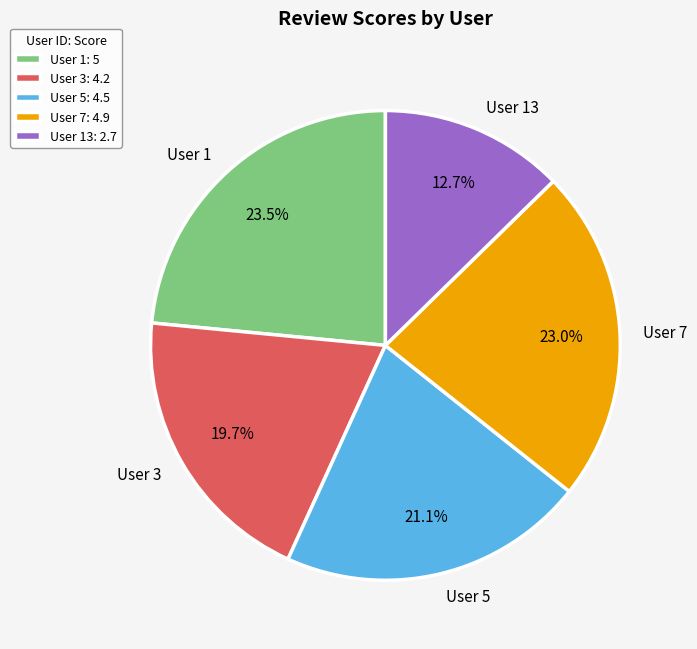

Is User 3 the majority of the pie?

No